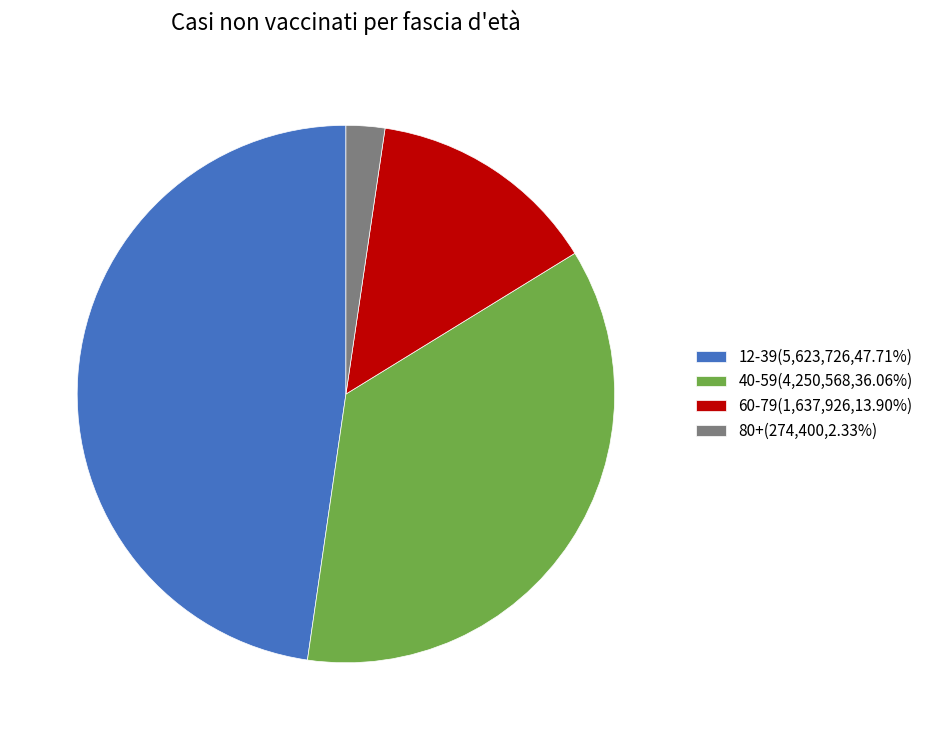

Do 60-79(1,637,926,13.90%) and 12-39(5,623,726,47.71%) together represent more than half of the pie?

Yes